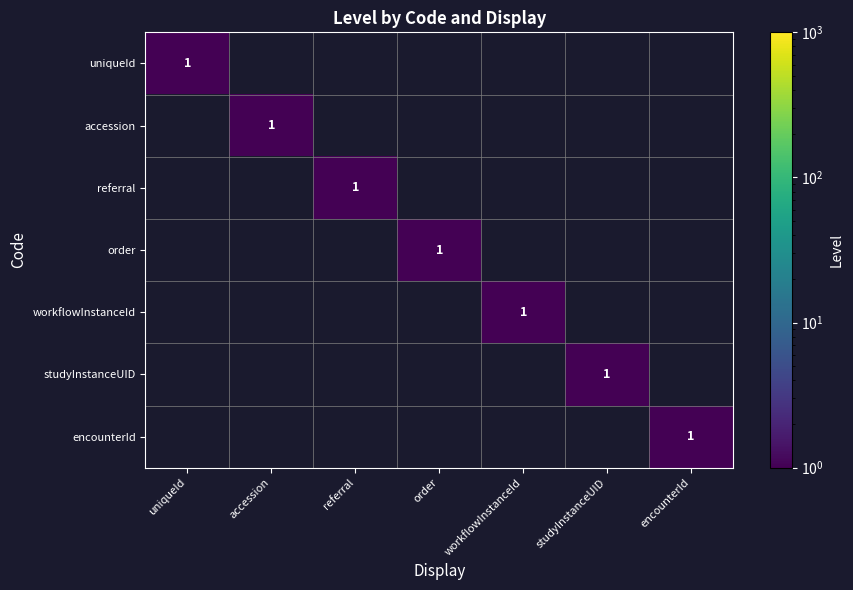

True or false: uniqueId has a value of 1 at uniqueId.

True